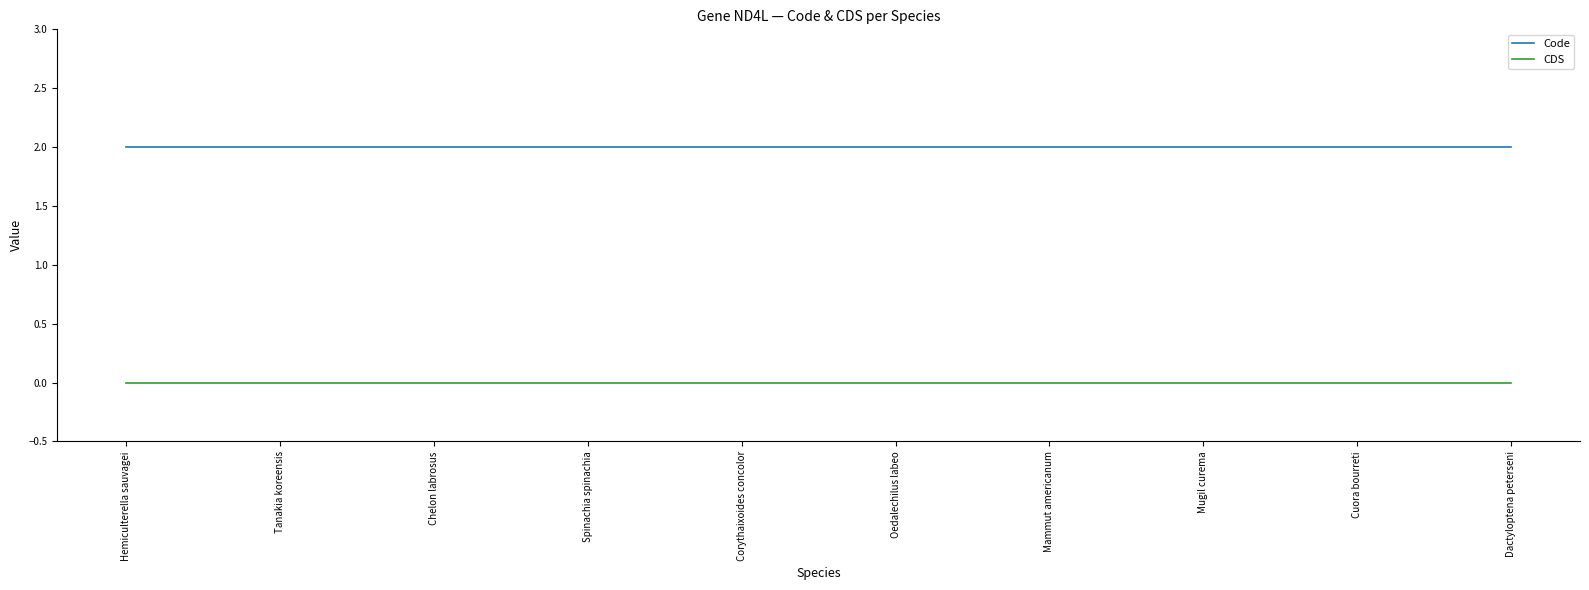

Rank the series by their maximum value, from lowest to highest.

CDS, Code